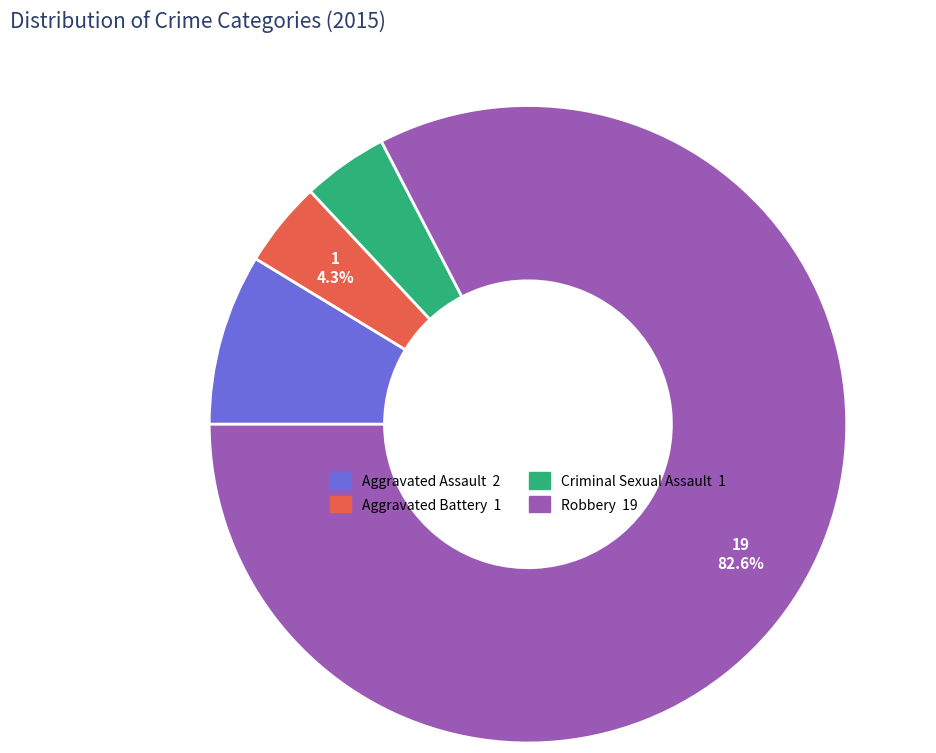

Between Aggravated Battery and Aggravated Assault, which is larger?

Aggravated Assault